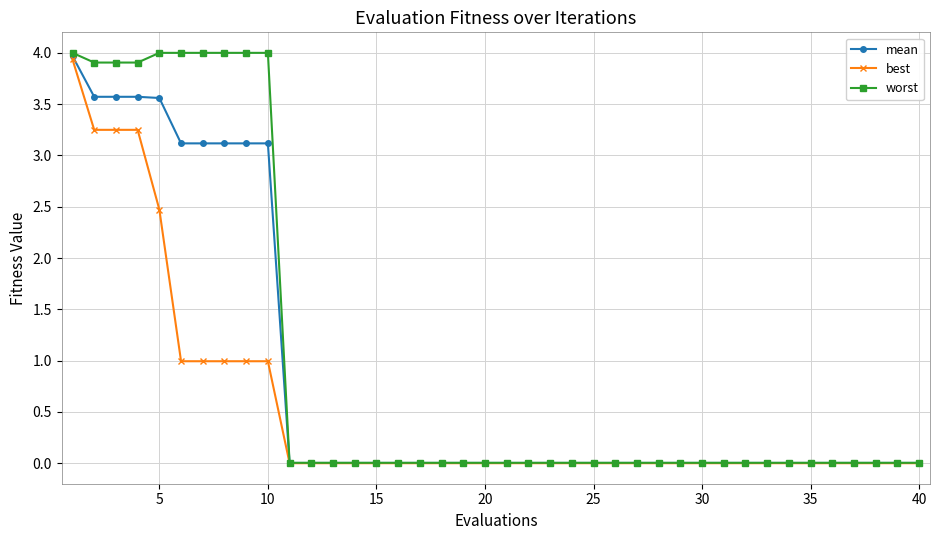

Does the chart have visible grid lines?

Yes